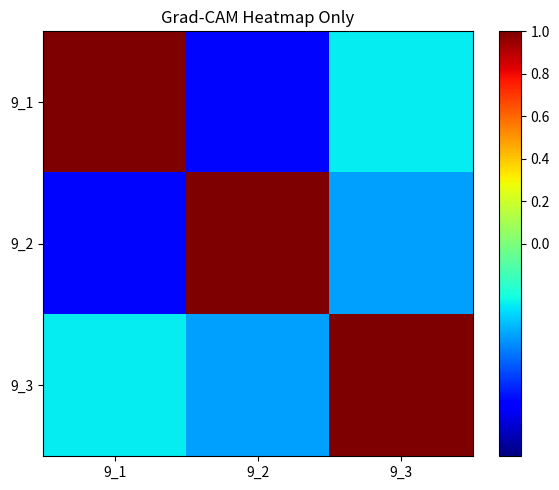

Count the number of data series in this chart.

3